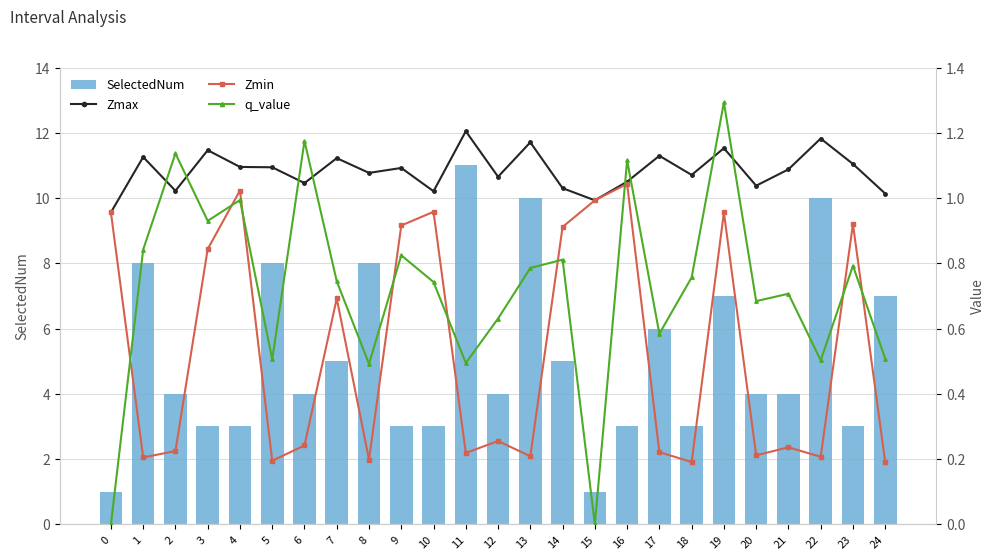

What is the spread (max minus min) of values at 18?

2.8